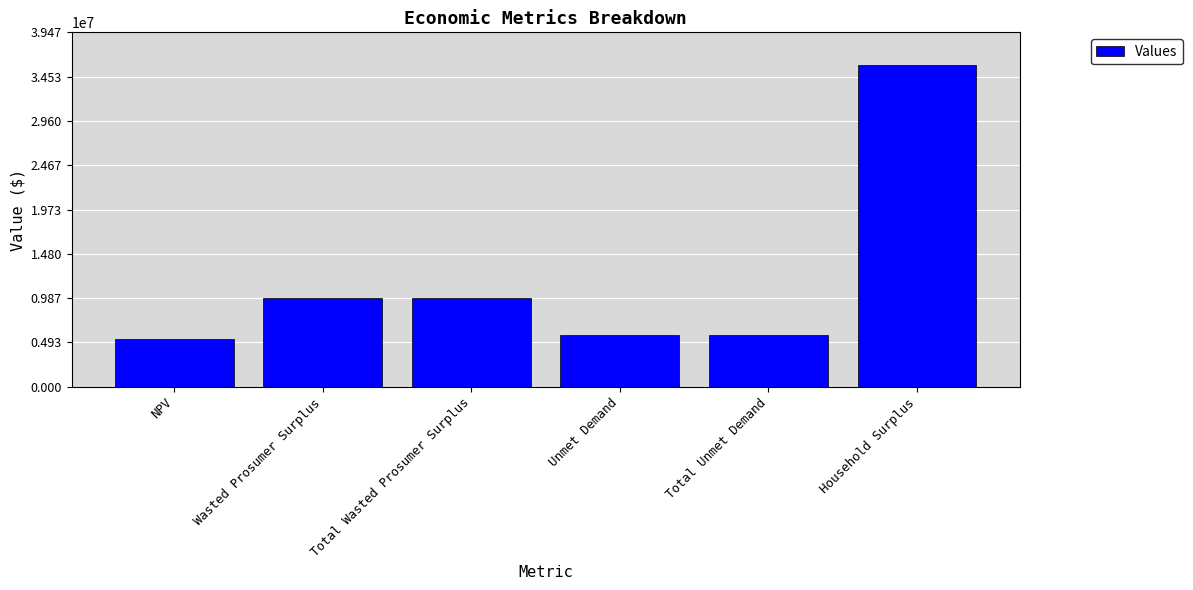

What is the approximate value at Unmet Demand?

5800276.2